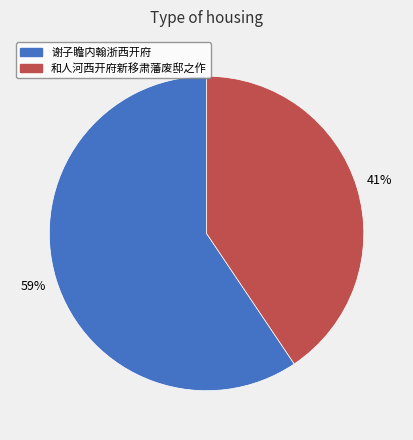

What is the ratio of the value at 和人河西开府新移肃藩废邸之作 to the value at 谢子瞻内翰浙西开府?

0.7